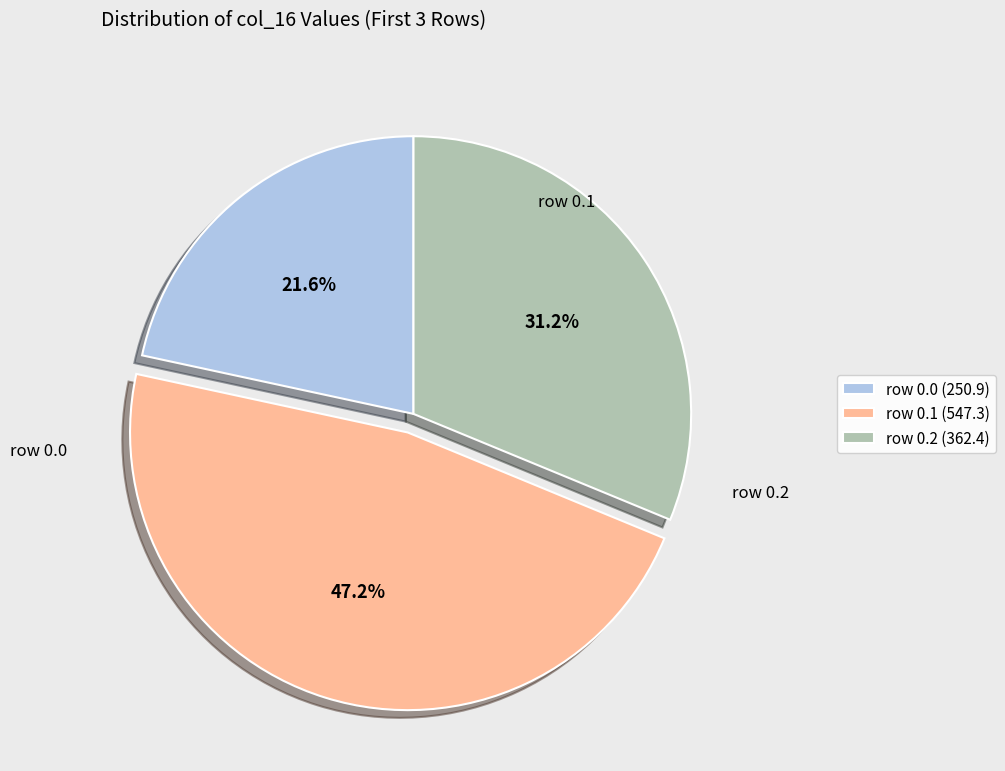

To the nearest percent, what is the average slice percentage?

33%